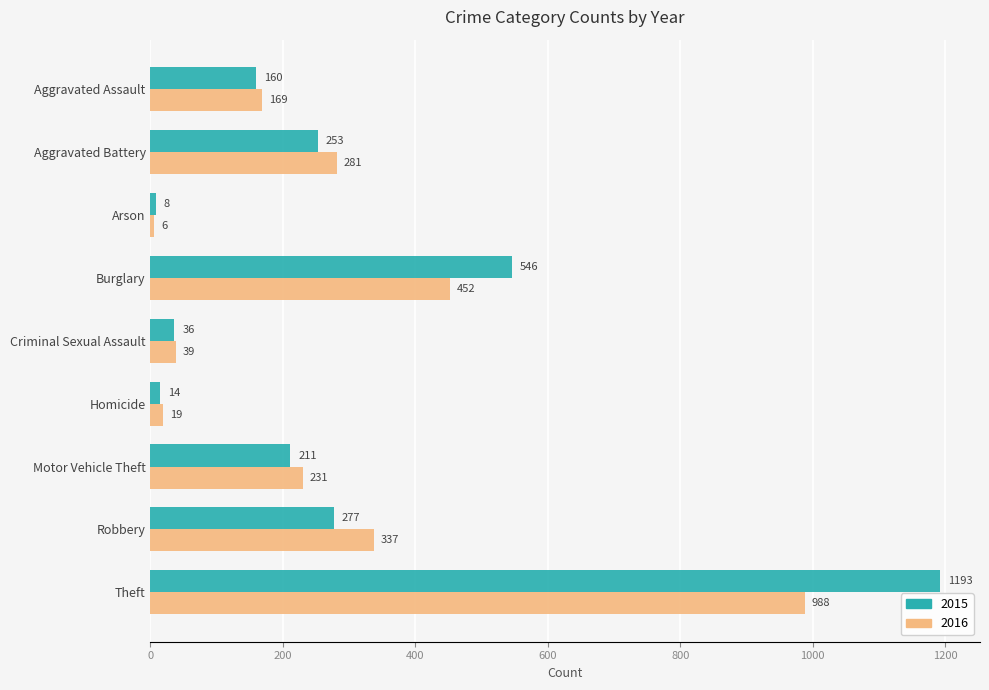

At which category is the sum across all series the highest?

Theft